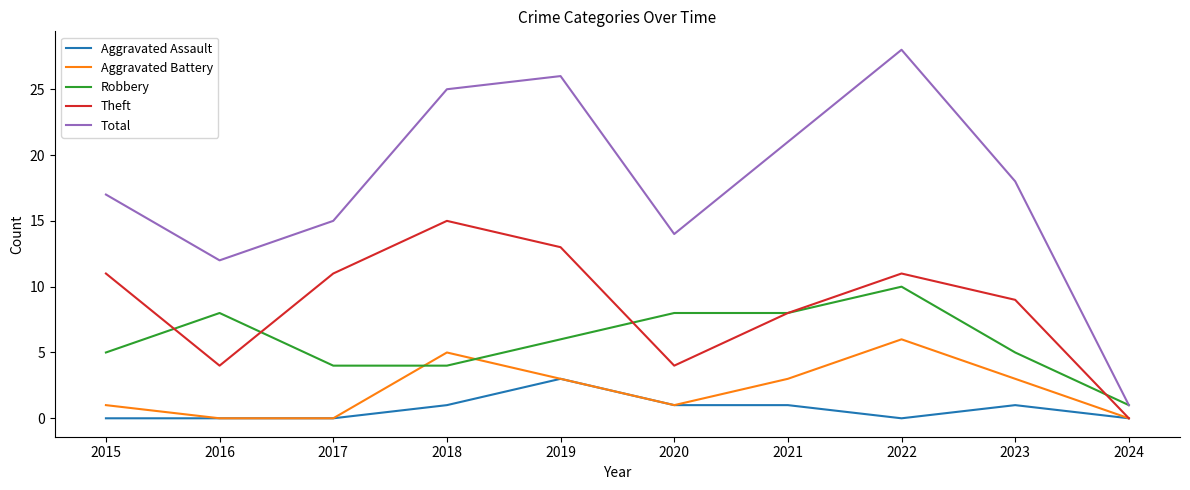

At which category does Aggravated Battery reach its first local peak?

2018